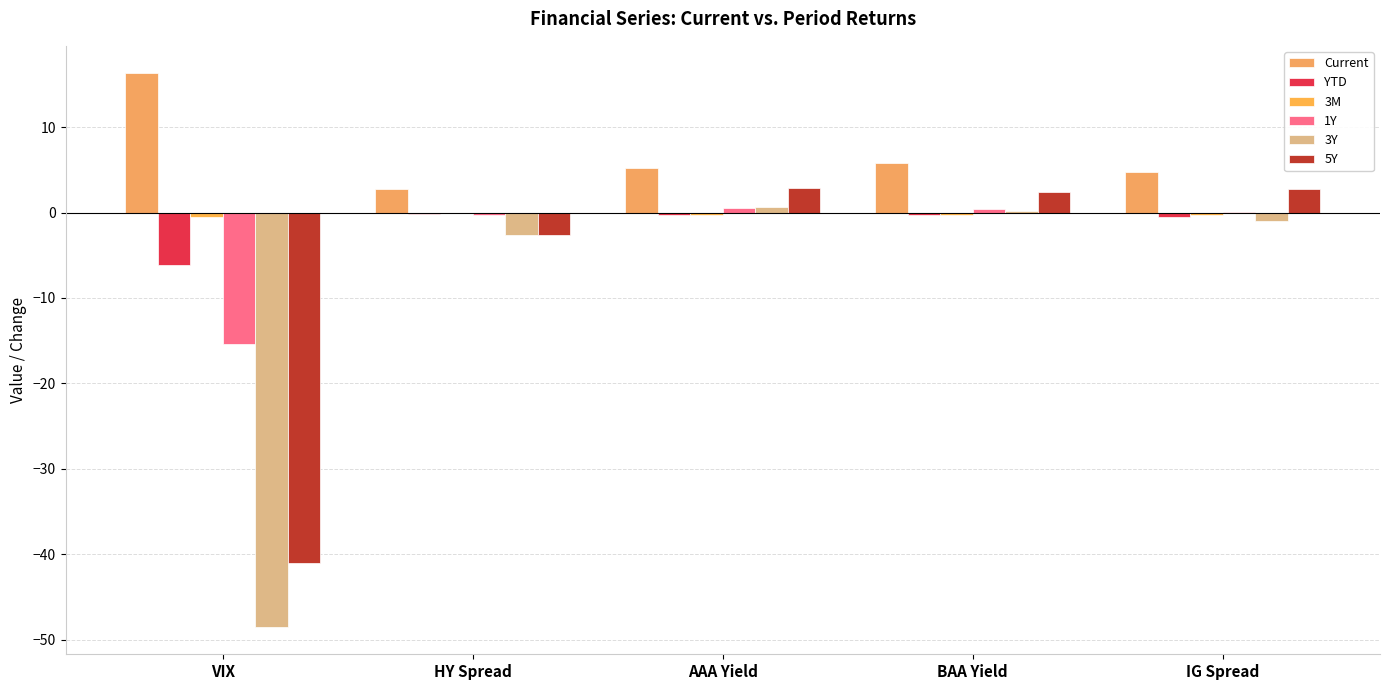

How many categories are shown in the chart?

5